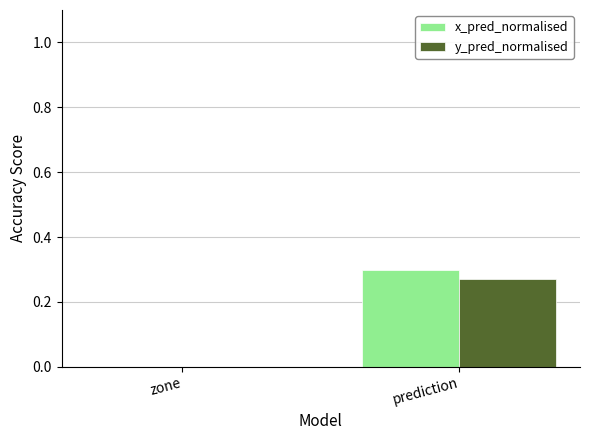

Between zone and prediction, which series saw the biggest shift?

x_pred_normalised